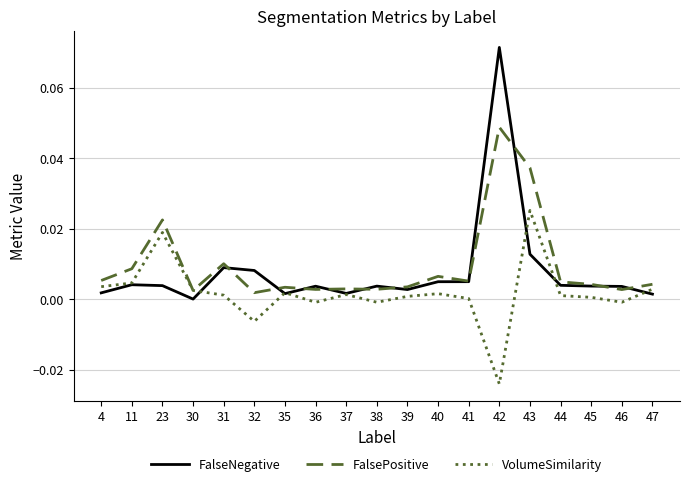

Which category has the highest value in the VolumeSimilarity series?

43